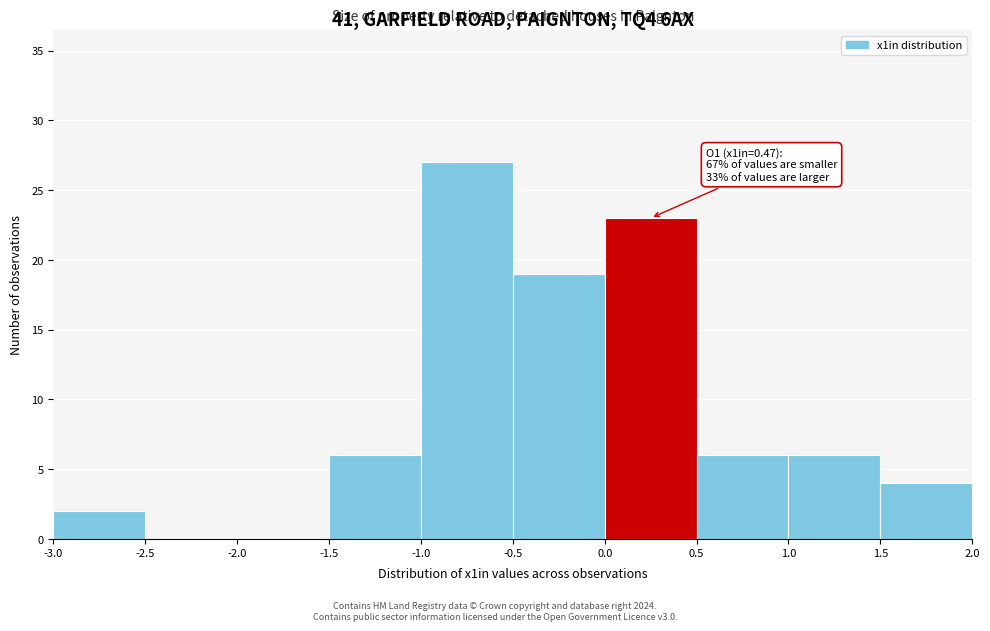

Which range on the x-axis has the tallest bar?

-1.0 to -0.5